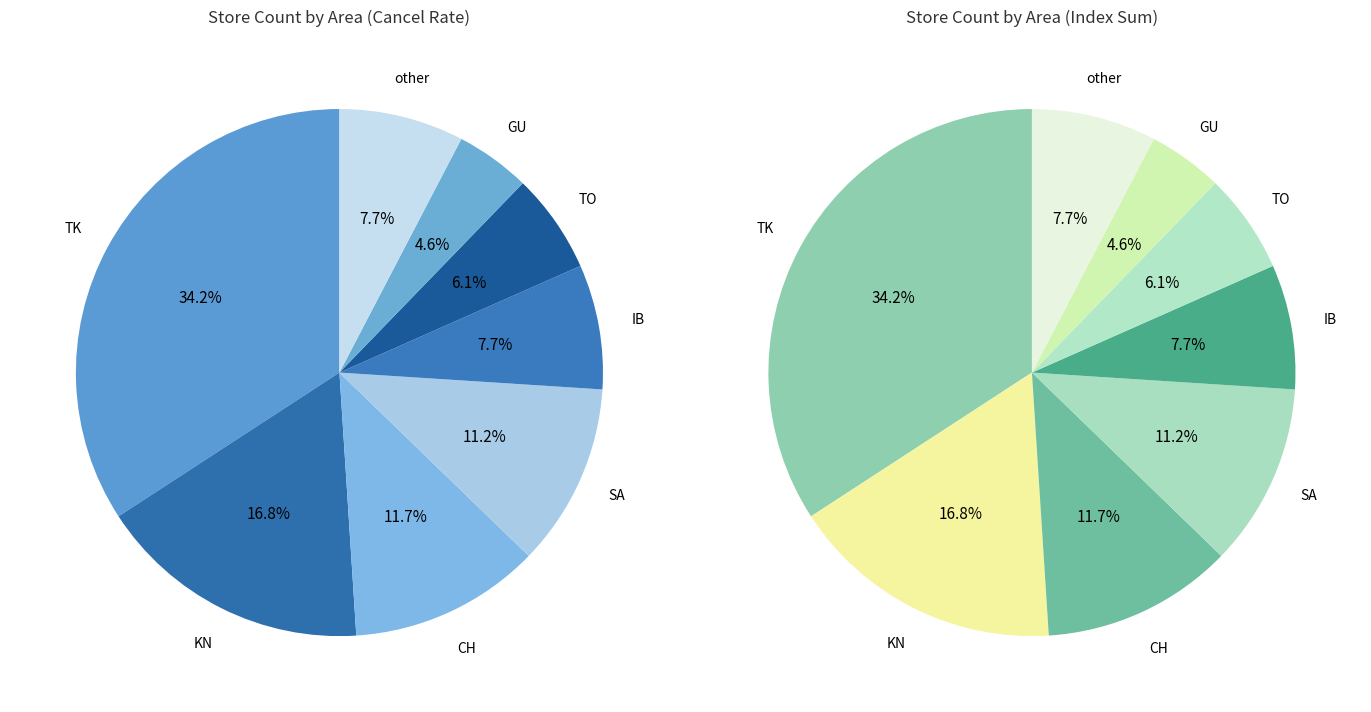

True or false: IB accounts for 8% of the total.

True